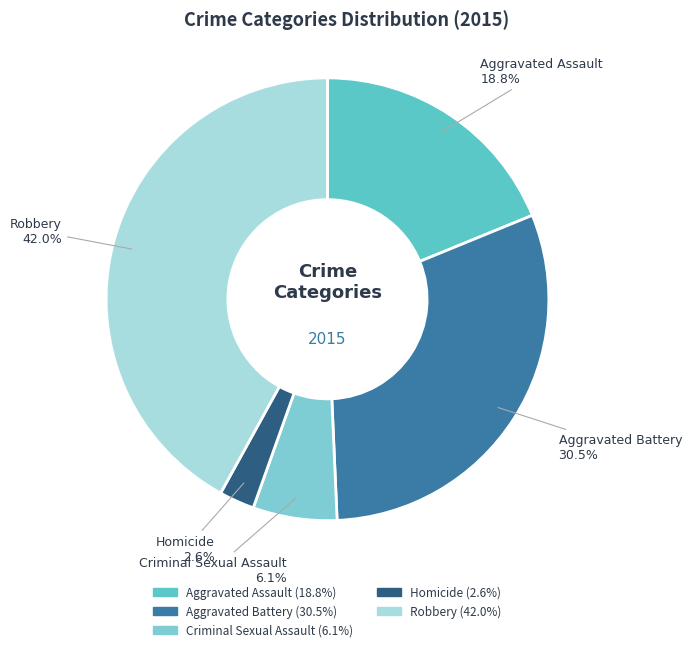

True or false: Aggravated Assault accounts for 19% of the total.

True